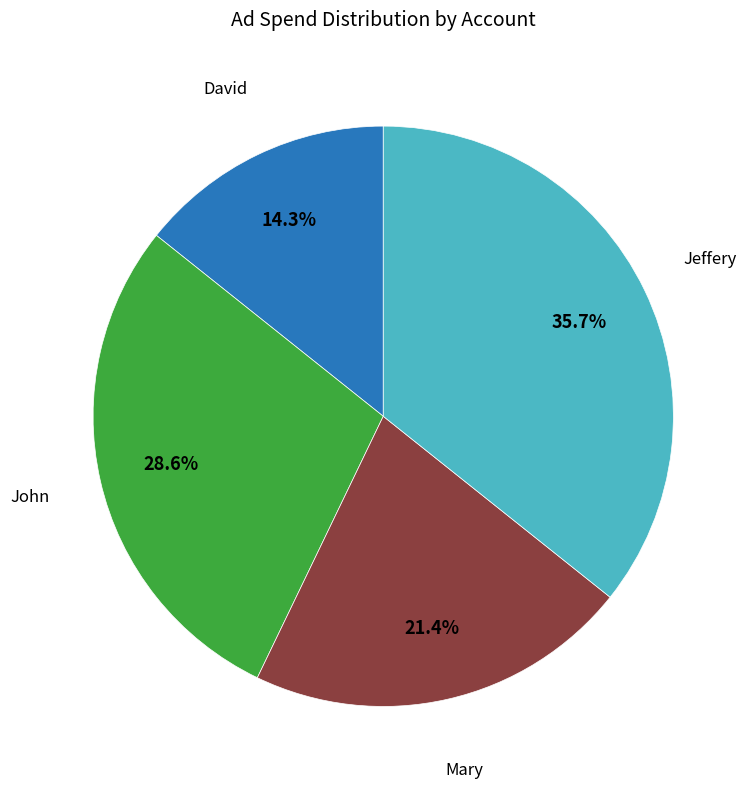

Does any single category account for the majority?

No